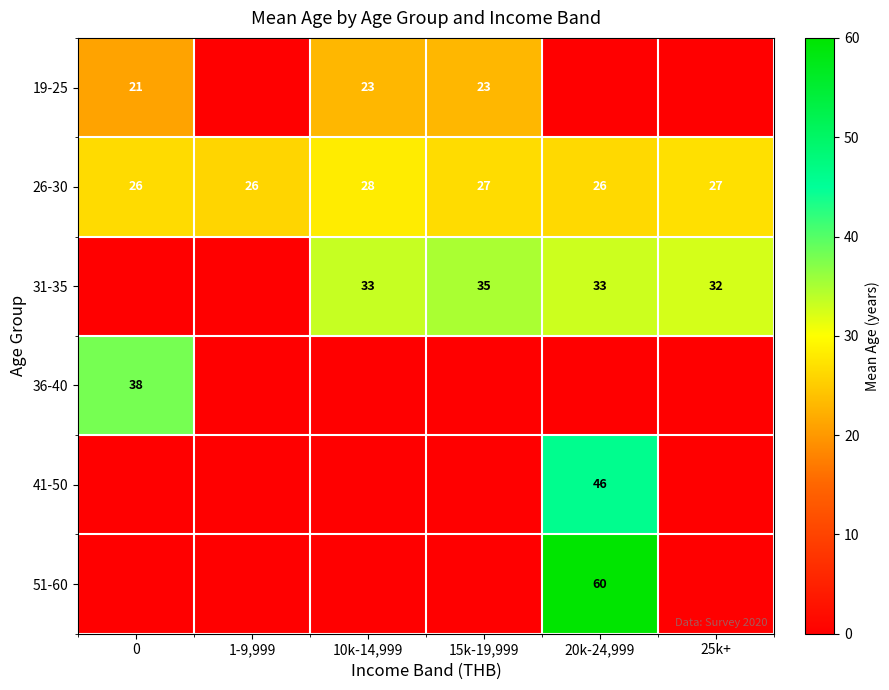

Which label corresponds to the smallest value in the chart?

1-9,999